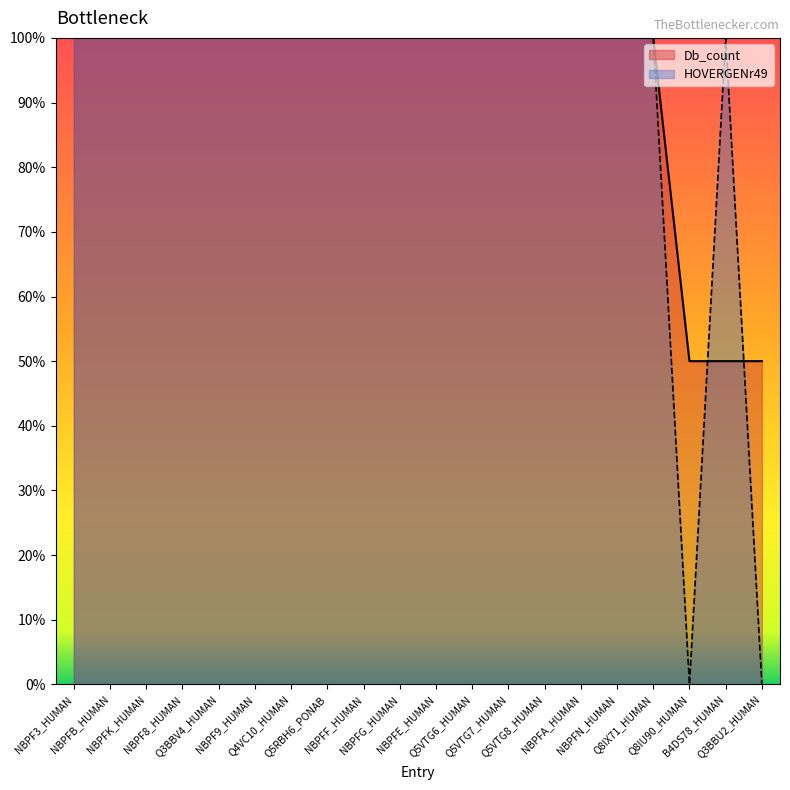

Reading left to right, what are all the values shown in this chart?

Db_count: 100	100	100	100	100	100	100	100	100	100	100	100	100	100	100	100	100	50	50	50
HOVERGENr49: 100	100	100	100	100	100	100	100	100	100	100	100	100	100	100	100	100	0	100	0